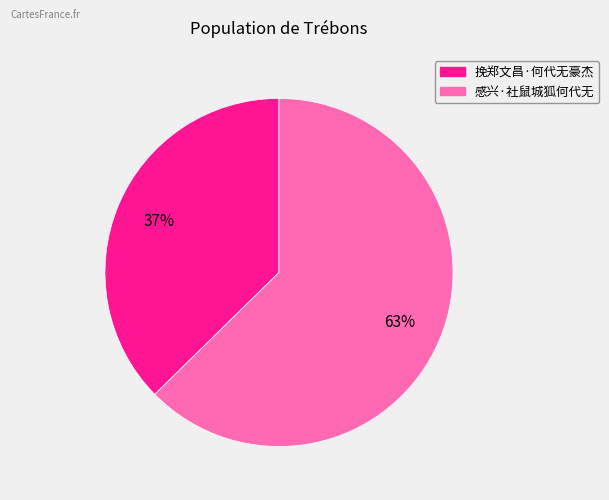

Do 挽郑文昌·何代无豪杰 and 感兴·社鼠城狐何代无 together represent more than half of the pie?

Yes